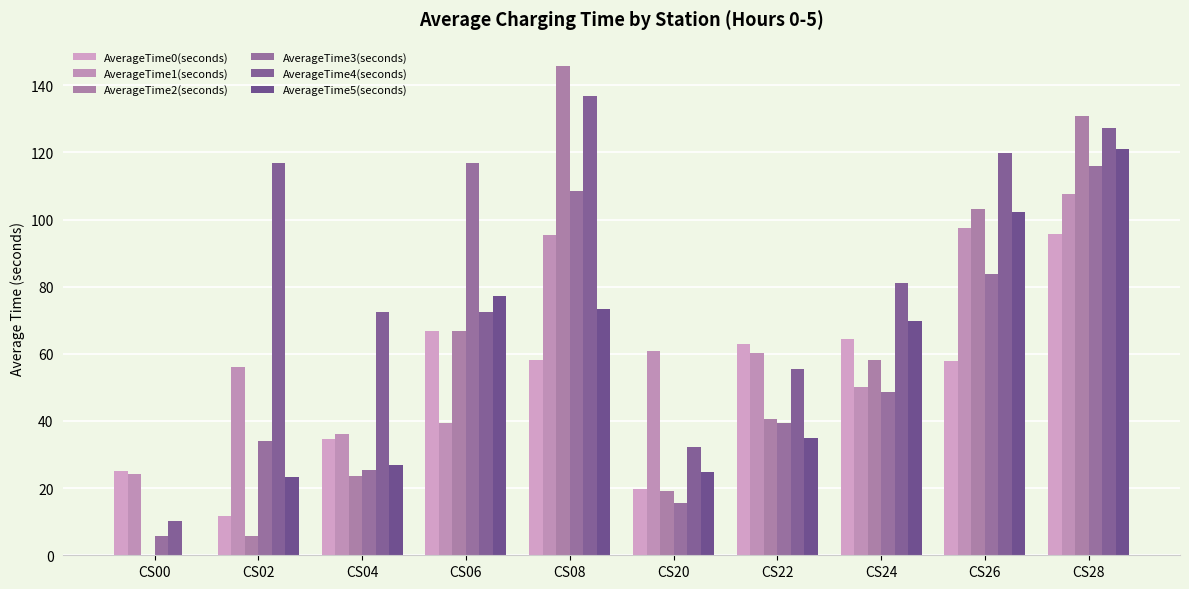

Reading left to right, transcribe all the data shown in this chart.

AverageTime0(seconds): 25.0	11.8	34.6	66.7	58.1	19.8	62.9	64.3	57.8	95.6
AverageTime1(seconds): 24.3	56.2	36.2	39.4	95.3	60.8	60.3	50.1	97.6	107.7
AverageTime2(seconds): 0.0	5.7	23.7	66.7	145.7	19.2	40.6	58.2	103.3	131.0
AverageTime3(seconds): 5.7	34.0	25.5	116.9	108.5	15.6	39.5	48.7	83.9	116.0
AverageTime4(seconds): 10.3	116.7	72.4	72.5	136.8	32.2	55.4	81.1	119.8	127.2
AverageTime5(seconds): 0.0	23.2	27.0	77.2	73.5	24.8	34.9	69.6	102.3	120.9